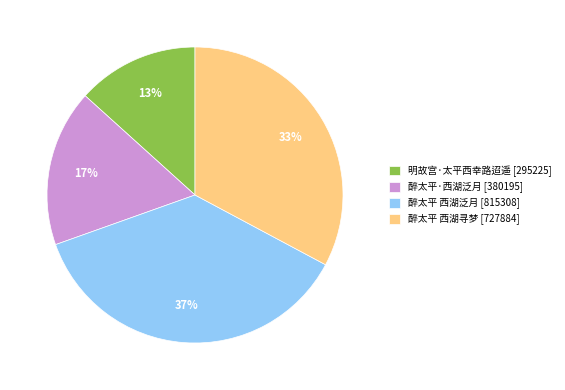

Combined, do 明故宫·太平西幸路迢遥 and 醉太平·西湖泛月 account for over 50%?

No